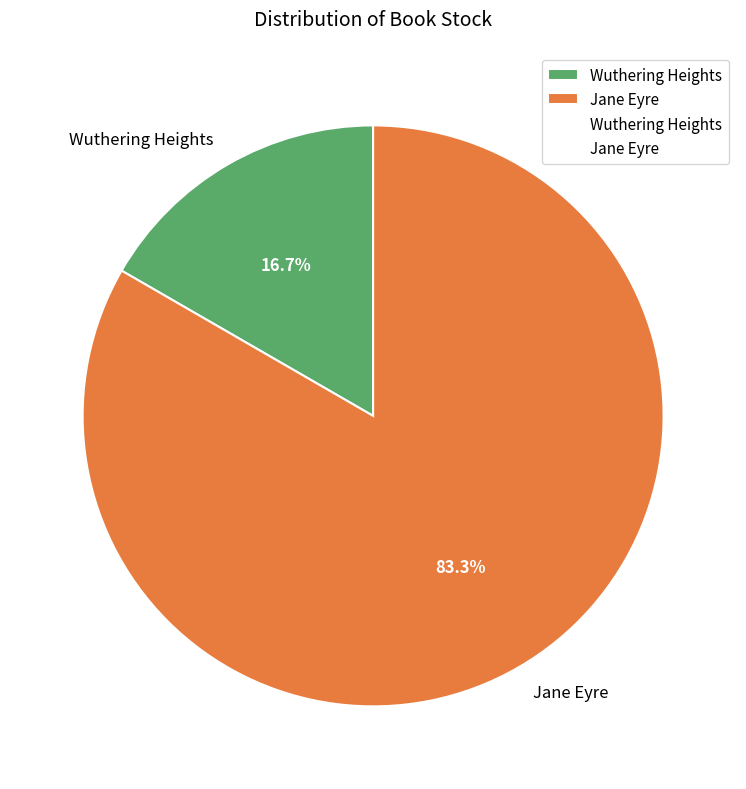

Is it true that Jane Eyre is 83% of the pie?

True